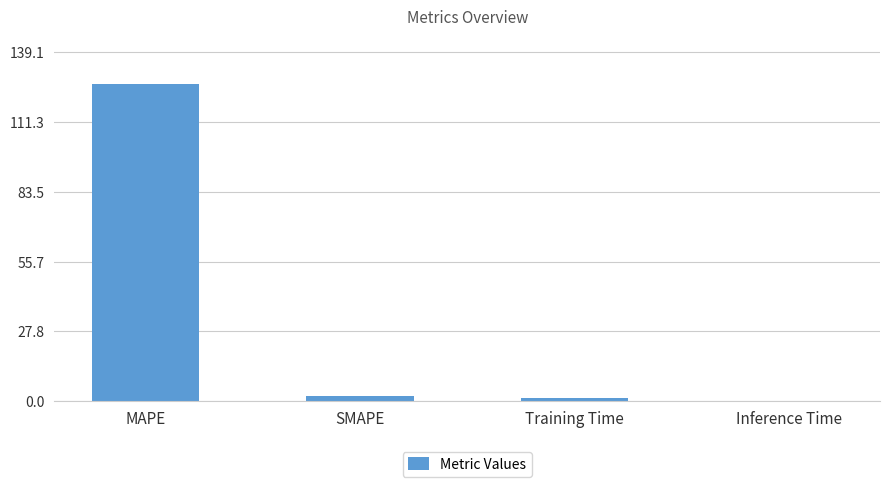

Between MAPE and Inference Time, which is larger?

MAPE